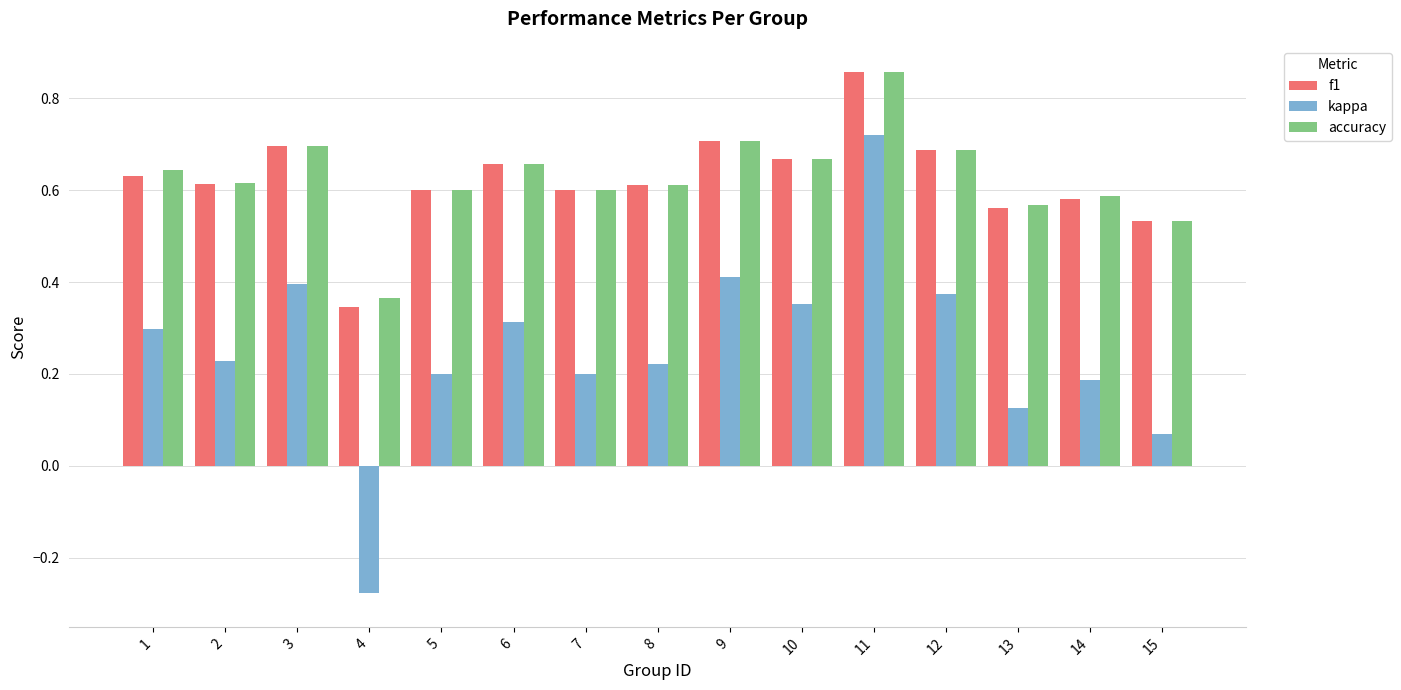

True or false: accuracy has a value of 1.1 at 6.

False